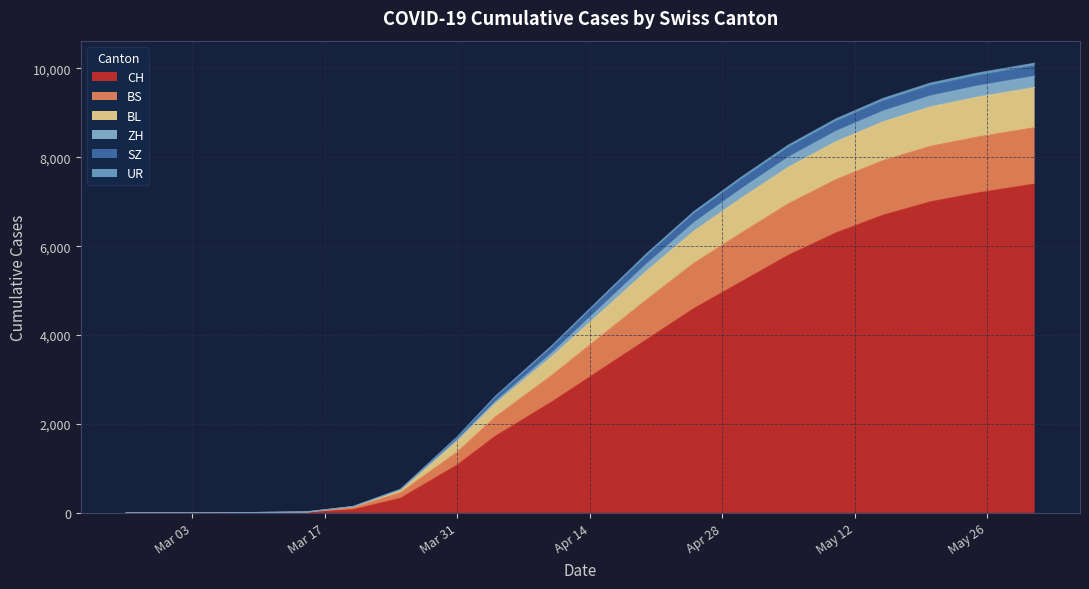

How many data points in BS are above 4802?

9